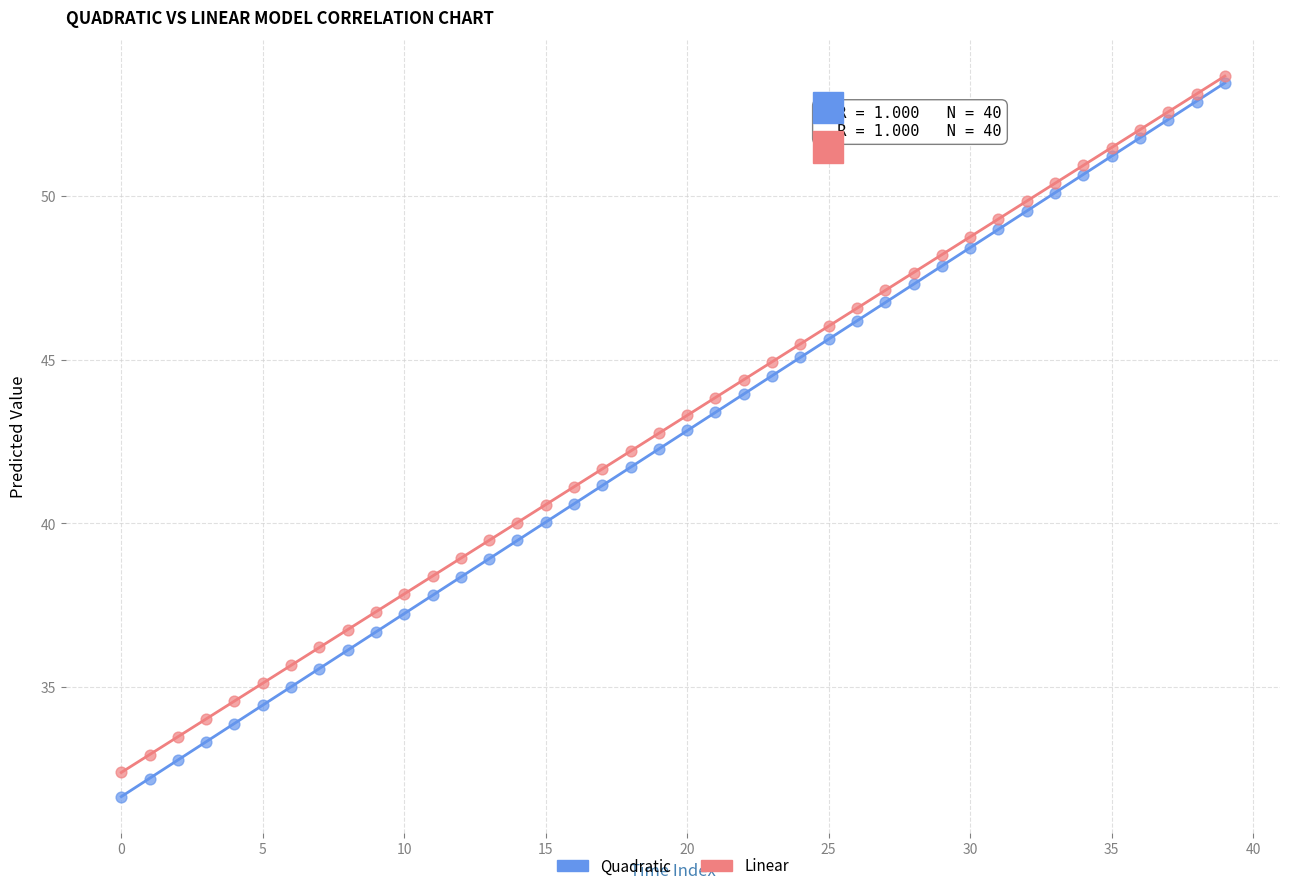

Which series contains the lowest Y value?

Quadratic